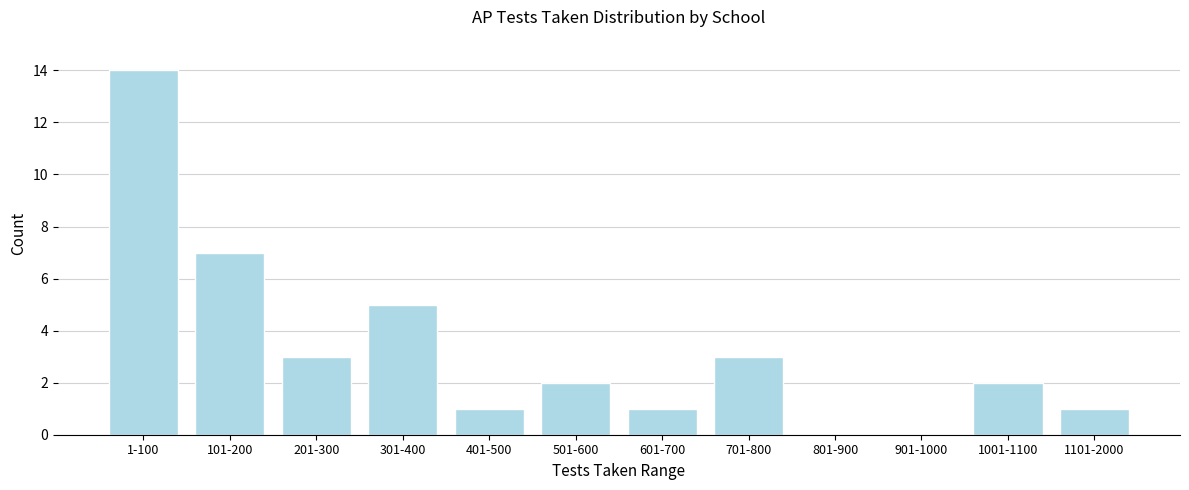

Reading left to right, list all the values displayed in this chart.

1-100=14	101-200=7	201-300=3	301-400=5	401-500=1	501-600=2	601-700=1	701-800=3	801-900=0	901-1000=0	1001-1100=2	1101-2000=1